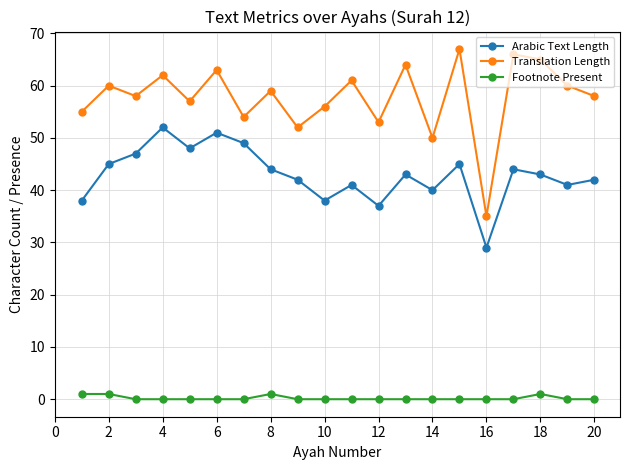

What are all the series names shown in the legend?

Arabic Text Length, Translation Length, Footnote Present